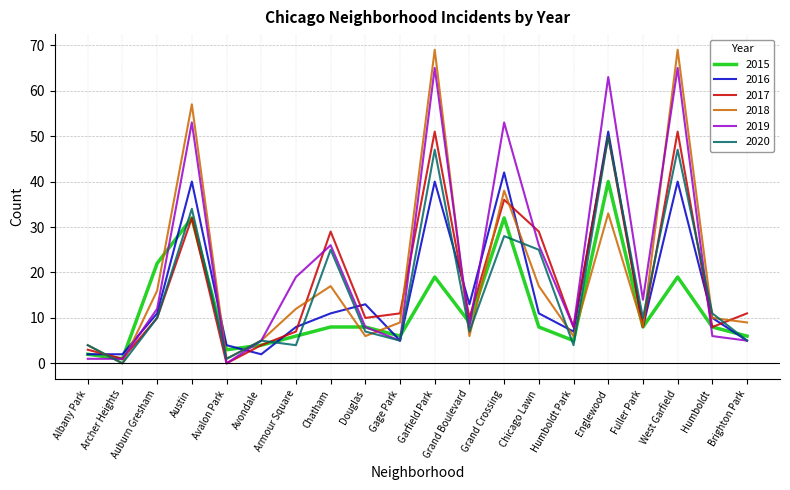

What is the maximum value for 2019?

65